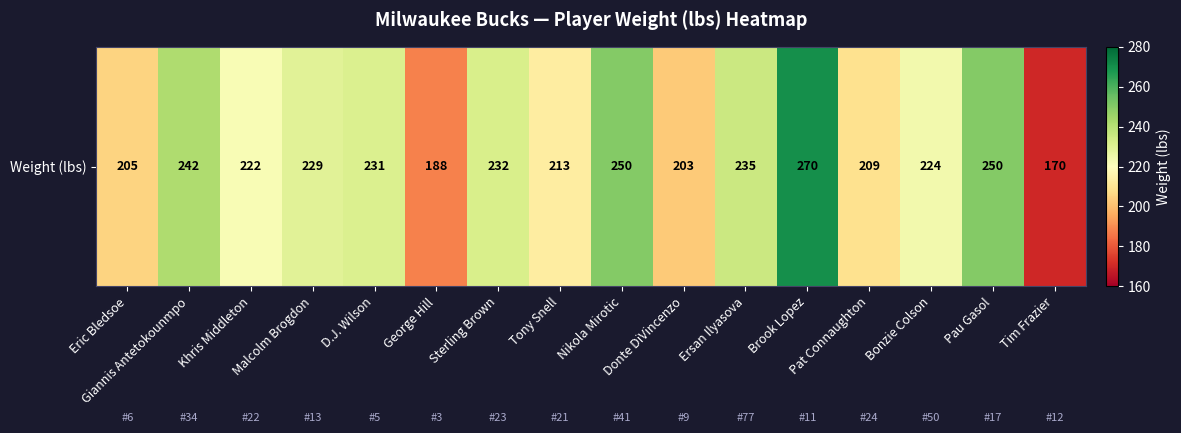

What value does the data have at Tim Frazier, to the nearest 50?

150